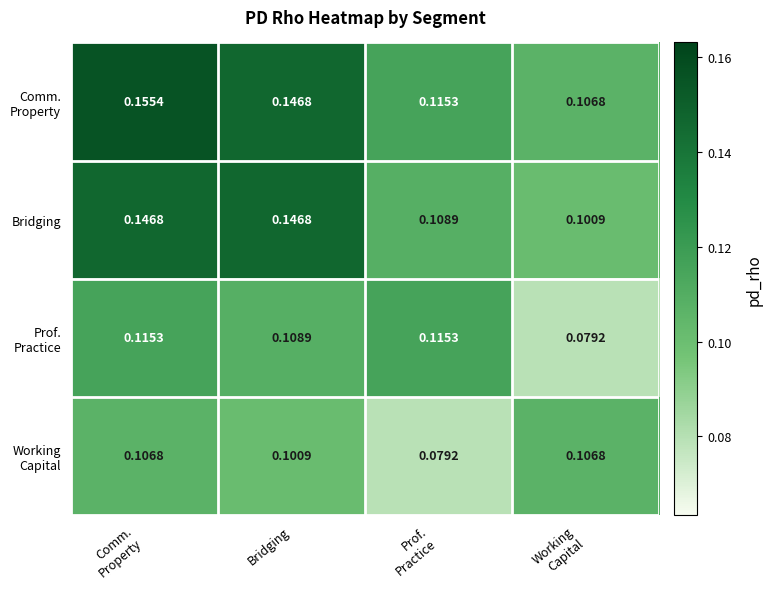

Rank the series by their maximum value, from highest to lowest.

Comm. Property, Bridging, Prof. Practice, Working Capital